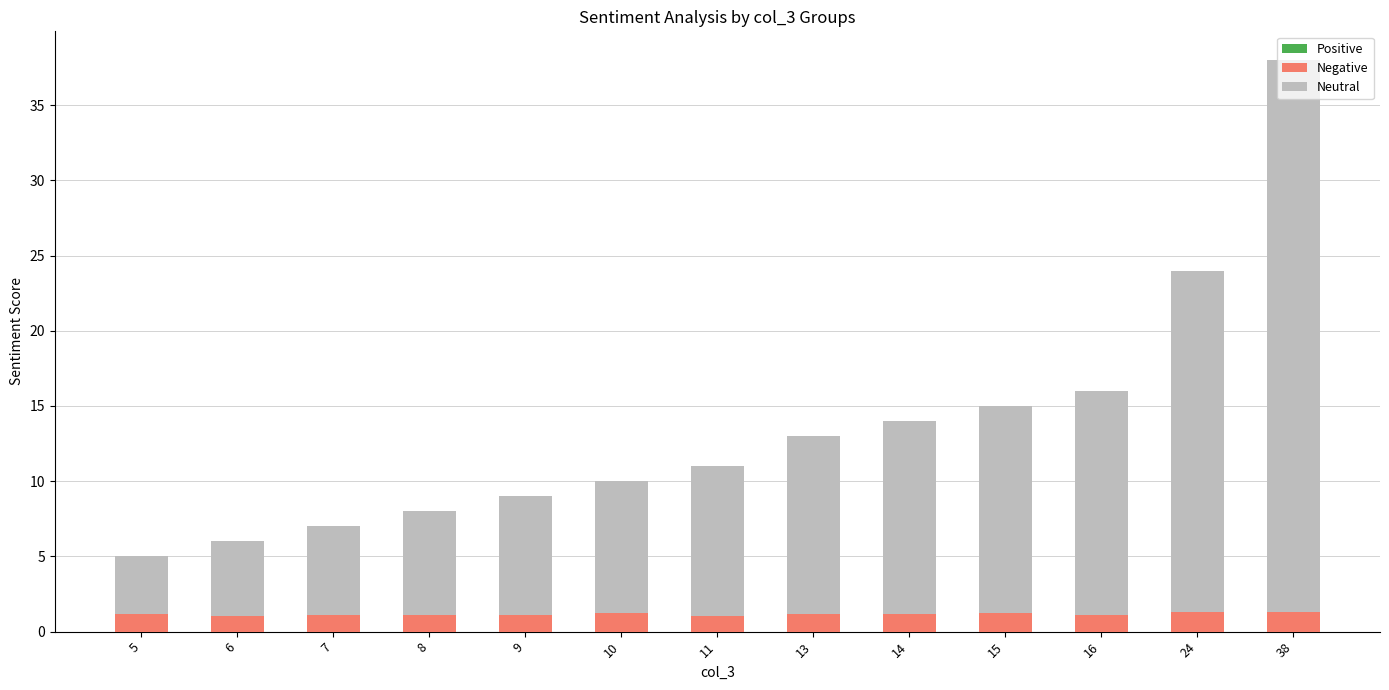

At which category is the sum across all series the highest?

38